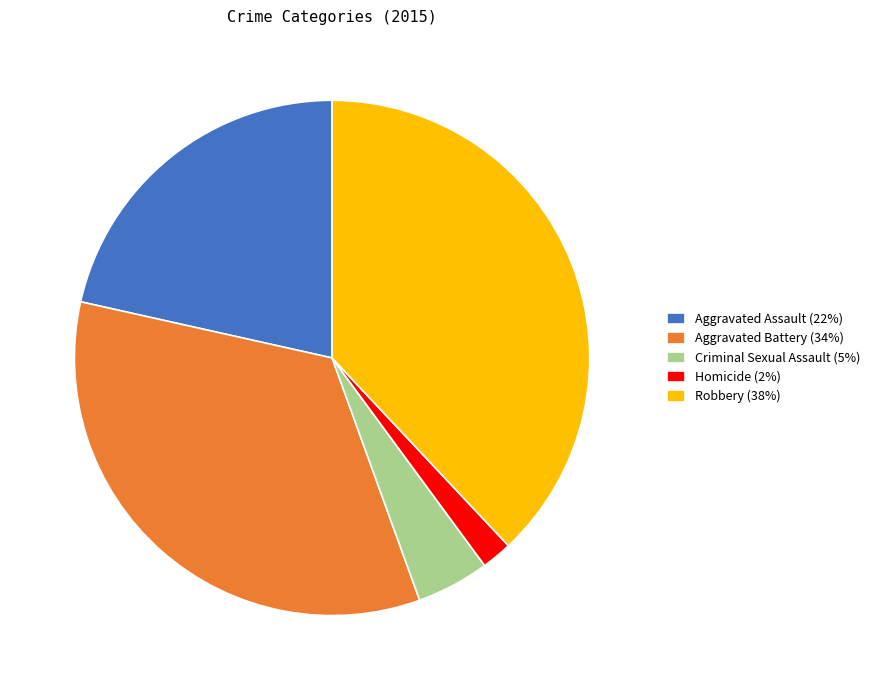

Is there a majority slice in this chart?

No